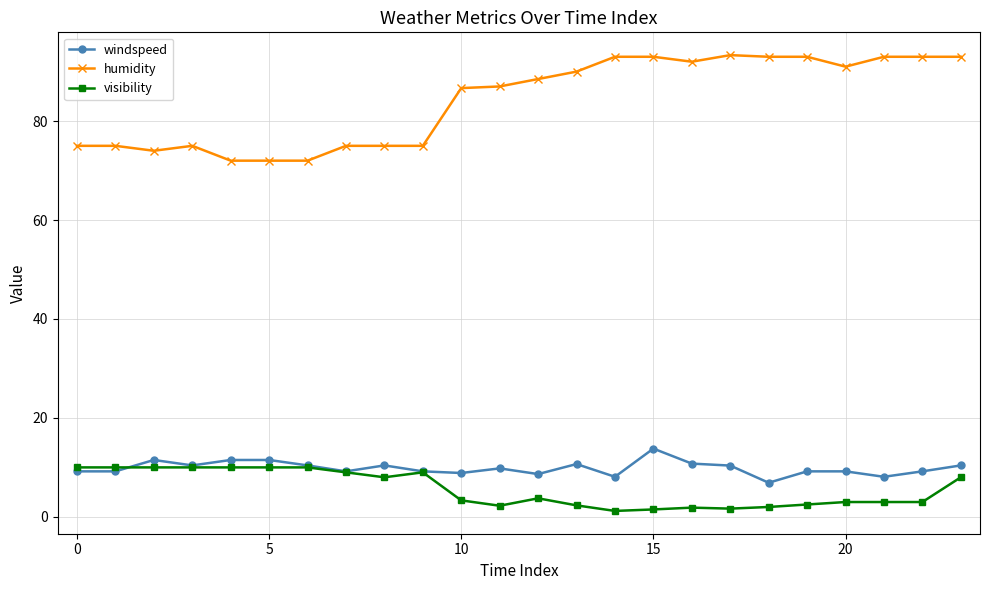

At how many categories does at least one series exceed 28?

24